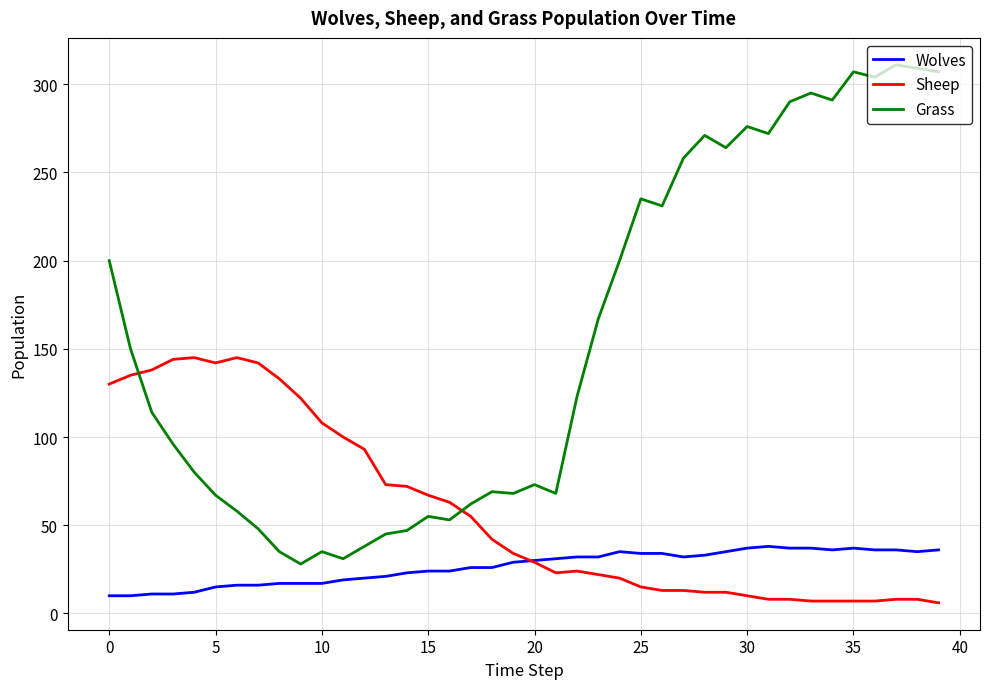

What is the lowest value of the Wolves series?

10